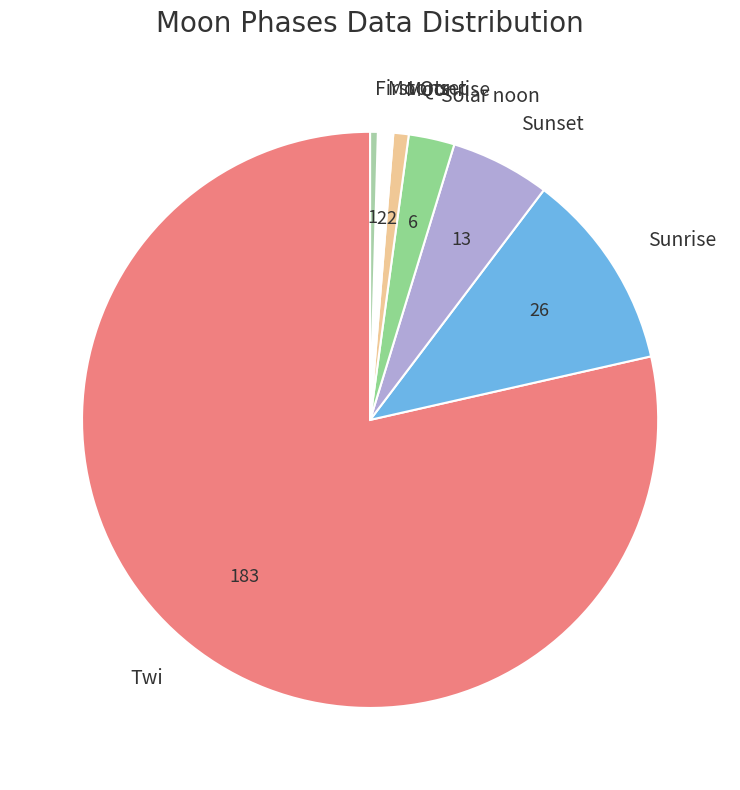

How many segments does this pie chart have?

7